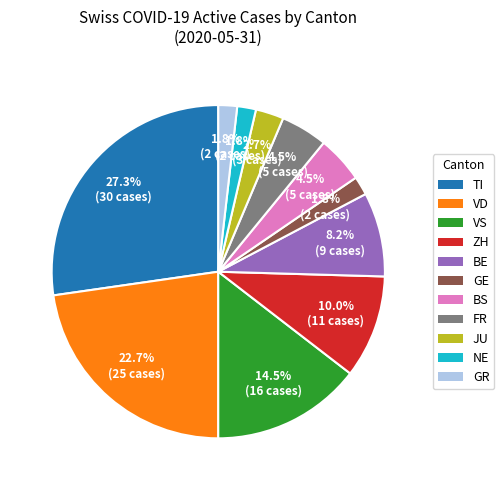

Does any single category account for the majority?

No